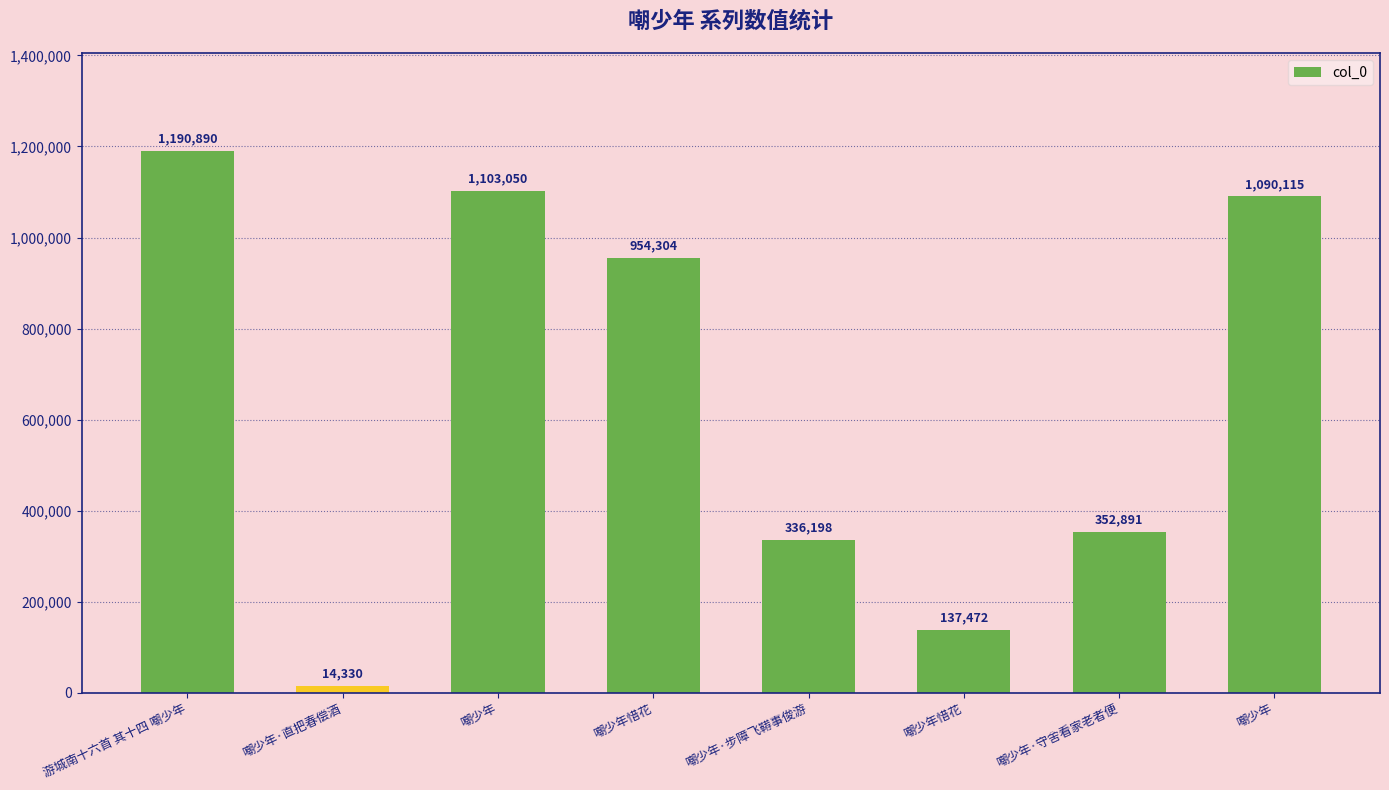

List the labels in order of value, smallest first.

嘲少年·直把春偿酒, 嘲少年惜花, 嘲少年·步障飞鞯事俊游, 嘲少年·守舍看家老者便, 嘲少年惜花, 嘲少年, 嘲少年, 游城南十六首 其十四 嘲少年